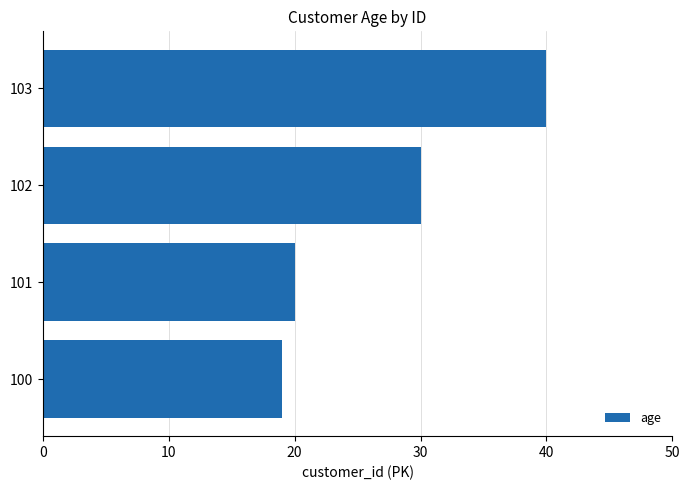

What is the difference between the maximum and minimum values?

21